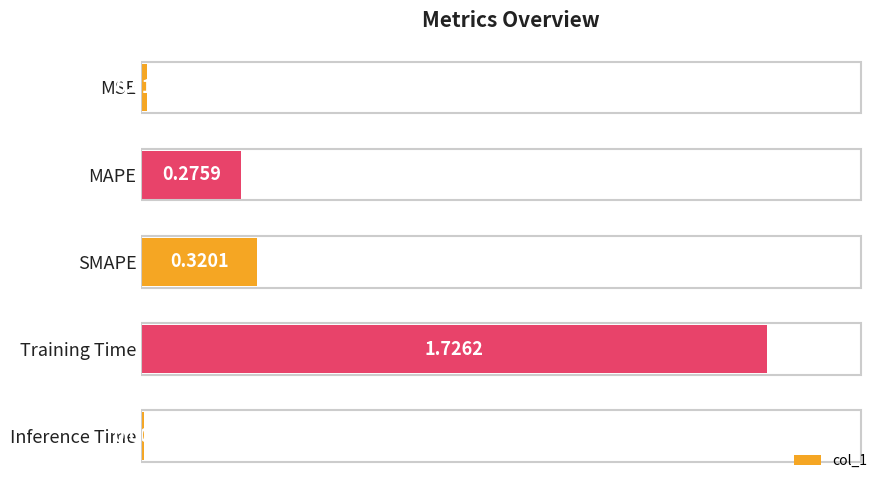

What is the label of the 1st bar from the bottom?

Inference Time